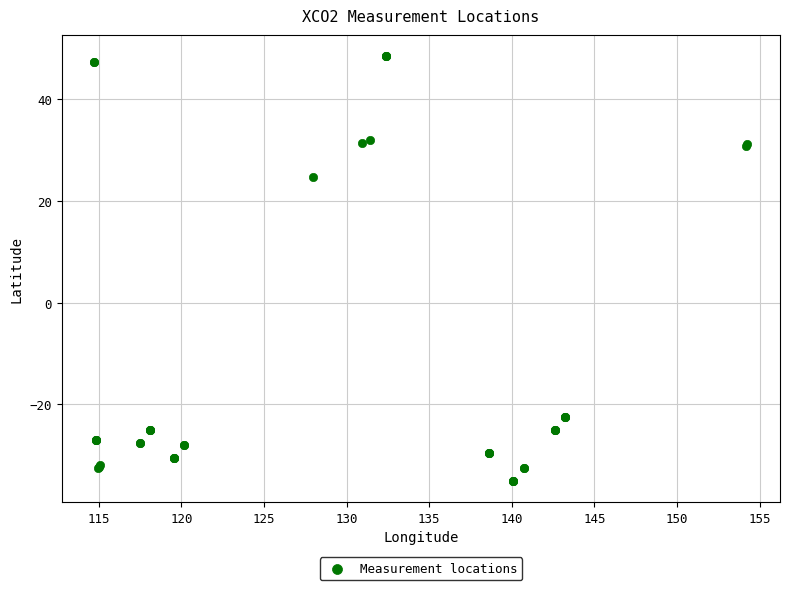

What Y value in the scatter plot is closest to 6?

24.8